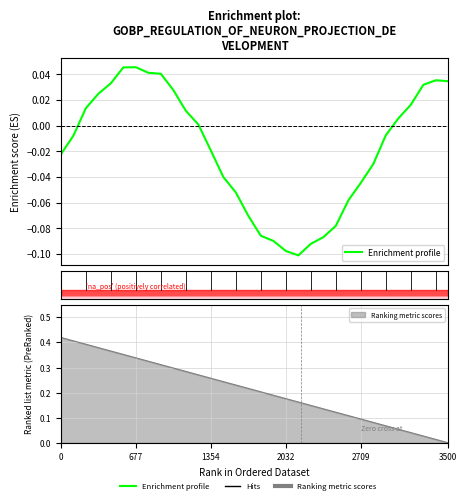

Reading left to right, what are all the values shown in this chart?

-0.0	-0.0	0.0	0.0	0.0	0.0	0.0	0.0	0.0	0.0	0.0	0.0	-0.0	-0.0	-0.1	-0.1	-0.1	-0.1	-0.1	-0.1	-0.1	-0.1	-0.1	-0.1	-0.0	-0.0	-0.0	0.0	0.0	0.0	0.0	0.0